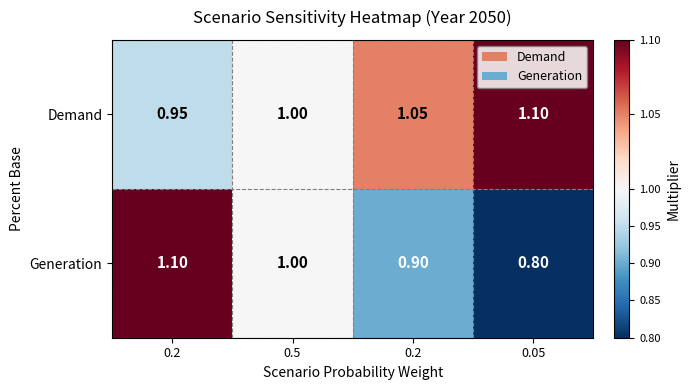

How many values in the Generation series are below 1?

2